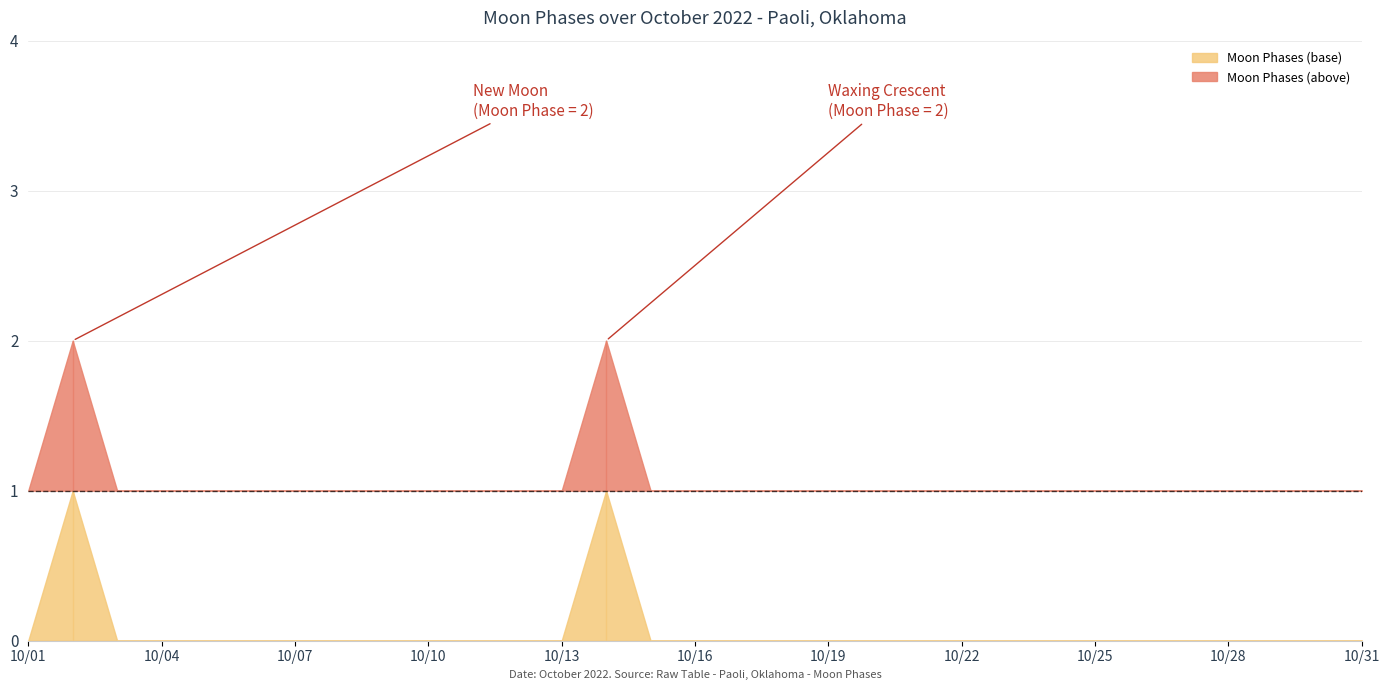

Reading left to right, extract all data points from this chart.

2022-10-01=0	2022-10-02=2	2022-10-03=0	2022-10-04=0	2022-10-05=0	2022-10-06=0	2022-10-07=0	2022-10-08=0	2022-10-09=0	2022-10-10=0	2022-10-11=0	2022-10-12=0	2022-10-13=0	2022-10-14=2	2022-10-15=0	2022-10-16=0	2022-10-17=0	2022-10-18=0	2022-10-19=0	2022-10-20=0	2022-10-21=0	2022-10-22=0	2022-10-23=0	2022-10-24=0	2022-10-25=0	2022-10-26=0	2022-10-27=0	2022-10-28=0	2022-10-29=0	2022-10-30=0	2022-10-31=0